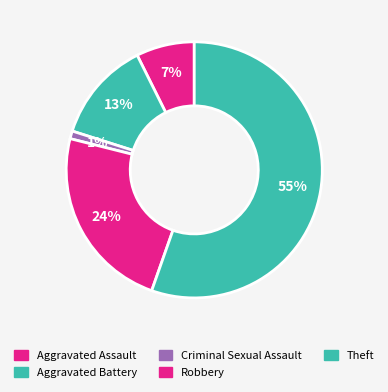

How many slices are in this pie chart?

5